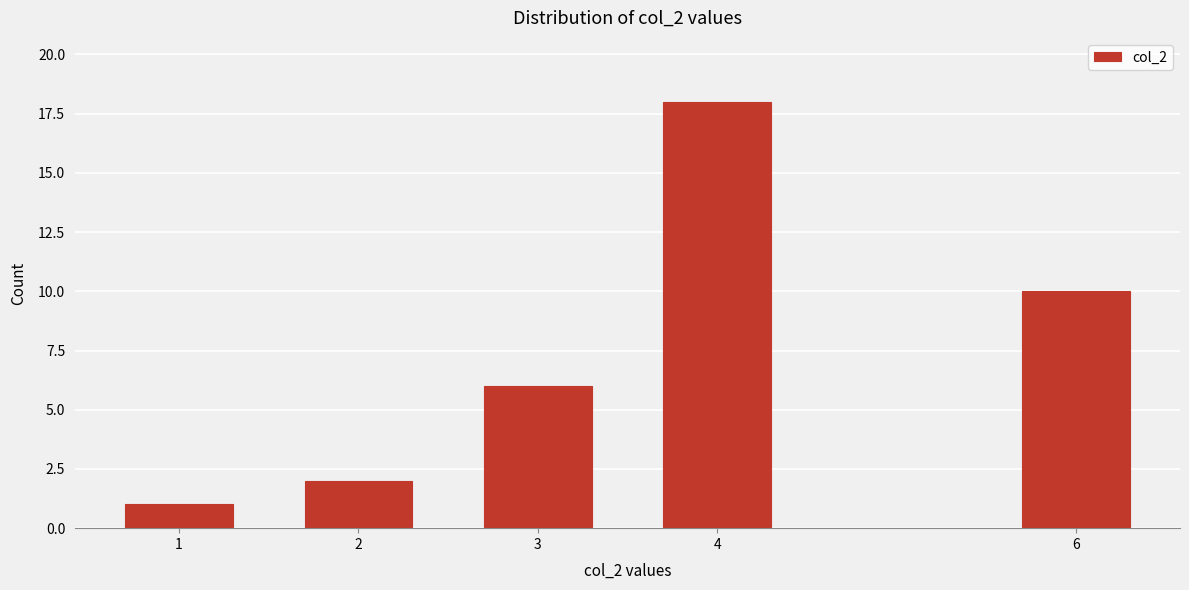

Reading left to right, transcribe all the data shown in this chart.

1	2	6	18	10